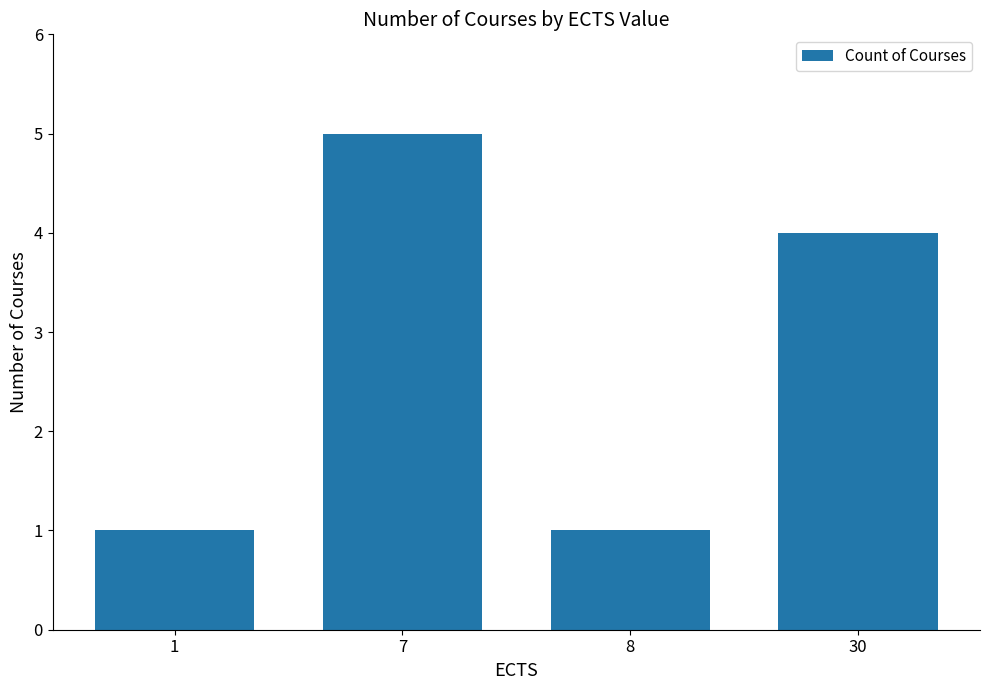

The value at 7 is 2. True or false?

False